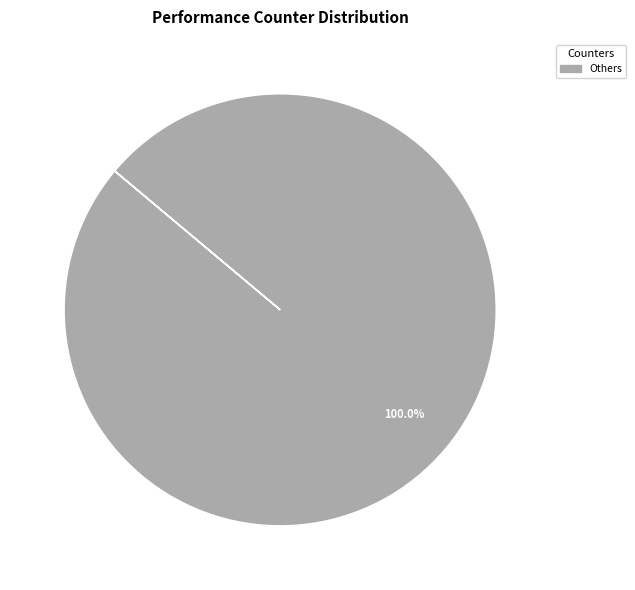

Does any single category account for the majority?

Yes